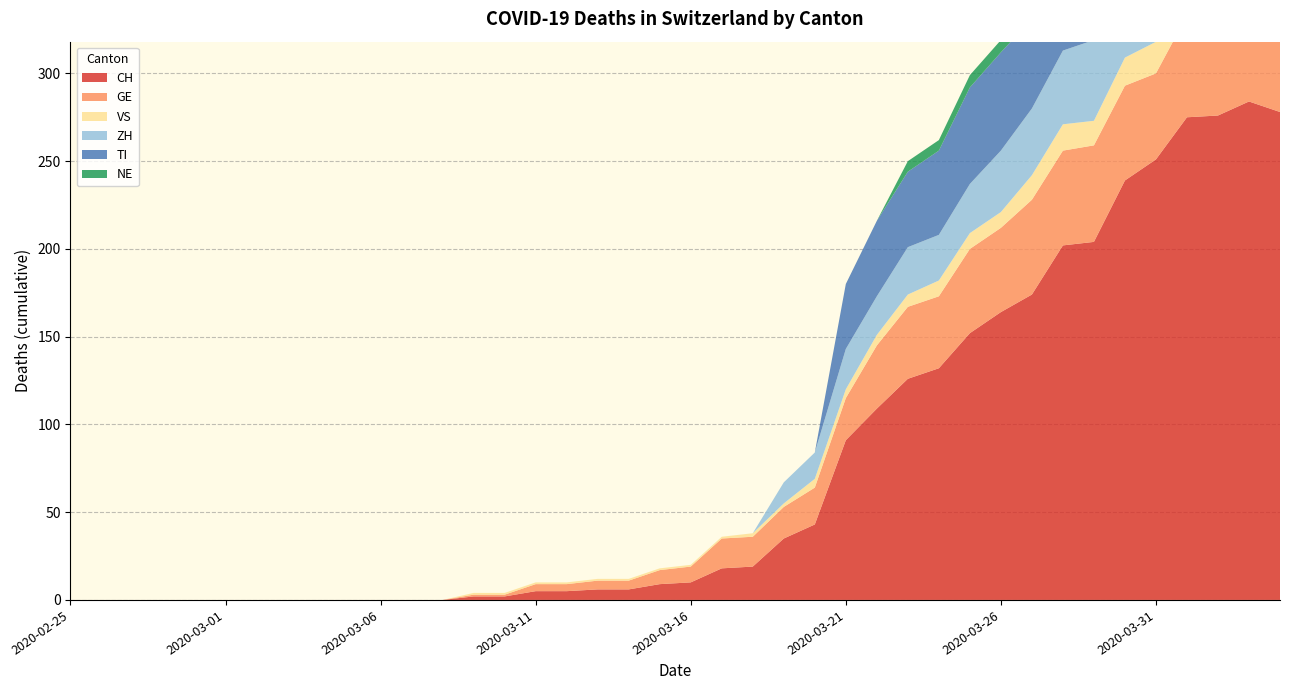

Reading left to right, list all the values displayed in this chart.

CH: 2020-02-25=0	2020-02-26=0	2020-02-27=0	2020-02-28=0	2020-02-29=0	2020-03-01=0	2020-03-02=0	2020-03-03=0	2020-03-04=0	2020-03-05=0	2020-03-06=0	2020-03-07=0	2020-03-08=0	2020-03-09=2	2020-03-10=2	2020-03-11=5	2020-03-12=5	2020-03-13=6	2020-03-14=6	2020-03-15=9	2020-03-16=10	2020-03-17=18	2020-03-18=19	2020-03-19=35	2020-03-20=43	2020-03-21=91	2020-03-22=109	2020-03-23=126	2020-03-24=132	2020-03-25=152	2020-03-26=164	2020-03-27=174	2020-03-28=202	2020-03-29=204	2020-03-30=239	2020-03-31=251	2020-04-01=275	2020-04-02=276	2020-04-03=284	2020-04-04=278
GE: 2020-02-25=0	2020-02-26=0	2020-02-27=0	2020-02-28=0	2020-02-29=0	2020-03-01=0	2020-03-02=0	2020-03-03=0	2020-03-04=0	2020-03-05=0	2020-03-06=0	2020-03-07=0	2020-03-08=0	2020-03-09=1	2020-03-10=1	2020-03-11=4	2020-03-12=4	2020-03-13=5	2020-03-14=5	2020-03-15=8	2020-03-16=9	2020-03-17=17	2020-03-18=17	2020-03-19=18	2020-03-20=21	2020-03-21=24	2020-03-22=36	2020-03-23=41	2020-03-24=41	2020-03-25=48	2020-03-26=48	2020-03-27=54	2020-03-28=54	2020-03-29=55	2020-03-30=54	2020-03-31=49	2020-04-01=58	2020-04-02=54	2020-04-03=58	2020-04-04=51
VS: 2020-02-25=0	2020-02-26=0	2020-02-27=0	2020-02-28=0	2020-02-29=0	2020-03-01=0	2020-03-02=0	2020-03-03=0	2020-03-04=0	2020-03-05=0	2020-03-06=0	2020-03-07=0	2020-03-08=0	2020-03-09=1	2020-03-10=1	2020-03-11=1	2020-03-12=1	2020-03-13=1	2020-03-14=1	2020-03-15=1	2020-03-16=1	2020-03-17=1	2020-03-18=2	2020-03-19=2	2020-03-20=5	2020-03-21=5	2020-03-22=6	2020-03-23=7	2020-03-24=9	2020-03-25=9	2020-03-26=9	2020-03-27=14	2020-03-28=15	2020-03-29=14	2020-03-30=16	2020-03-31=18	2020-04-01=18	2020-04-02=21	2020-04-03=23	2020-04-04=21
ZH: 2020-02-25=0	2020-02-26=0	2020-02-27=0	2020-02-28=0	2020-02-29=0	2020-03-01=0	2020-03-02=0	2020-03-03=0	2020-03-04=0	2020-03-05=0	2020-03-06=0	2020-03-07=0	2020-03-08=0	2020-03-09=0	2020-03-10=0	2020-03-11=0	2020-03-12=0	2020-03-13=0	2020-03-14=0	2020-03-15=0	2020-03-16=0	2020-03-17=0	2020-03-18=0	2020-03-19=12	2020-03-20=15	2020-03-21=23	2020-03-22=22	2020-03-23=27	2020-03-24=26	2020-03-25=28	2020-03-26=35	2020-03-27=38	2020-03-28=42	2020-03-29=46	2020-03-30=46	2020-03-31=50	2020-04-01=54	2020-04-02=53	2020-04-03=57	2020-04-04=59
TI: 2020-02-25=0	2020-02-26=0	2020-02-27=0	2020-02-28=0	2020-02-29=0	2020-03-01=0	2020-03-02=0	2020-03-03=0	2020-03-04=0	2020-03-05=0	2020-03-06=0	2020-03-07=0	2020-03-08=0	2020-03-09=0	2020-03-10=0	2020-03-11=0	2020-03-12=0	2020-03-13=0	2020-03-14=0	2020-03-15=0	2020-03-16=0	2020-03-17=0	2020-03-18=0	2020-03-19=0	2020-03-20=0	2020-03-21=37	2020-03-22=43	2020-03-23=43	2020-03-24=48	2020-03-25=55	2020-03-26=56	2020-03-27=51	2020-03-28=60	2020-03-29=59	2020-03-30=61	2020-03-31=67	2020-04-01=72	2020-04-02=73	2020-04-03=67	2020-04-04=67
NE: 2020-02-25=0	2020-02-26=0	2020-02-27=0	2020-02-28=0	2020-02-29=0	2020-03-01=0	2020-03-02=0	2020-03-03=0	2020-03-04=0	2020-03-05=0	2020-03-06=0	2020-03-07=0	2020-03-08=0	2020-03-09=0	2020-03-10=0	2020-03-11=0	2020-03-12=0	2020-03-13=0	2020-03-14=0	2020-03-15=0	2020-03-16=0	2020-03-17=0	2020-03-18=0	2020-03-19=0	2020-03-20=0	2020-03-21=0	2020-03-22=0	2020-03-23=6	2020-03-24=6	2020-03-25=7	2020-03-26=7	2020-03-27=7	2020-03-28=8	2020-03-29=6	2020-03-30=6	2020-03-31=8	2020-04-01=8	2020-04-02=10	2020-04-03=9	2020-04-04=9